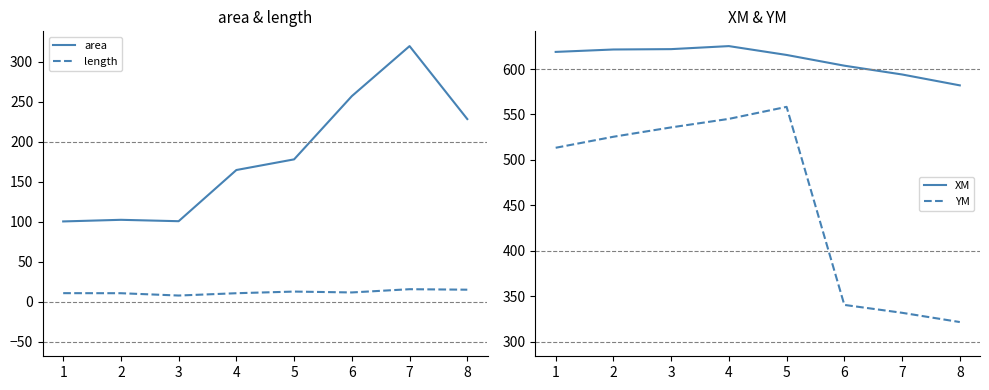

Is the value of area at 2 greater than the value of length at 4?

Yes